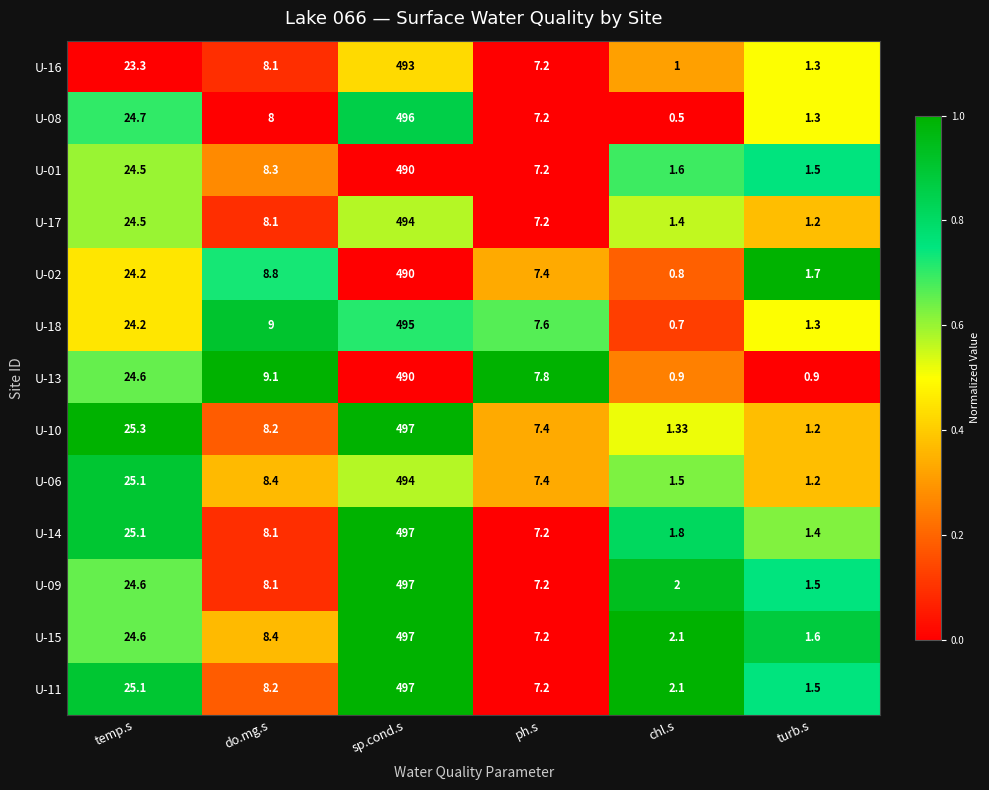

At which category is the sum across all series the highest?

sp.cond.s